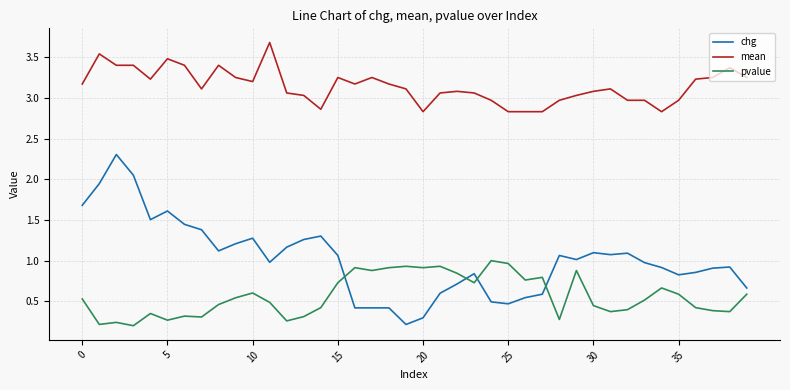

How many series are shown in this chart?

3